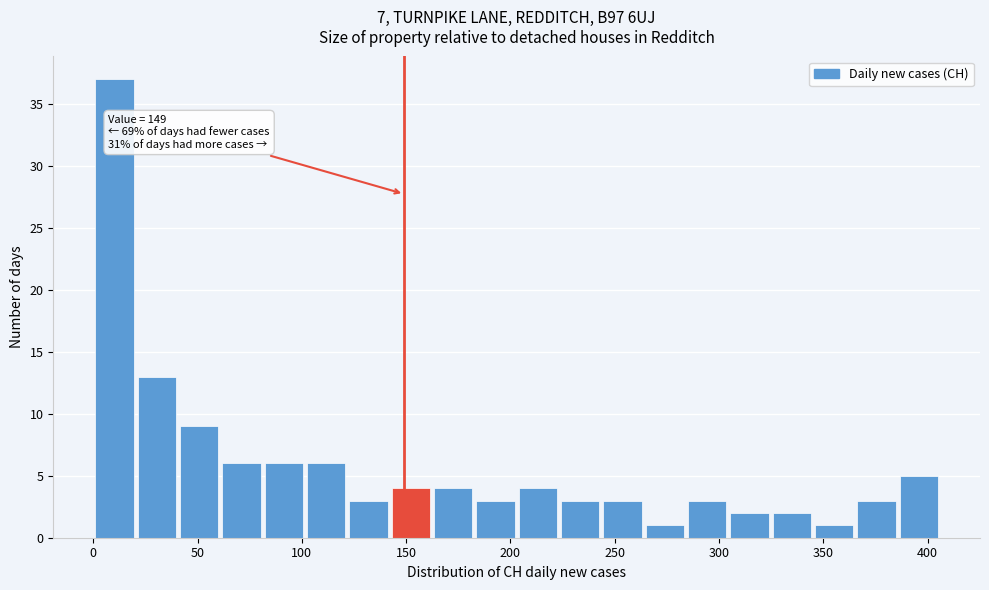

Which range on the x-axis has the tallest bar?

0 to 20